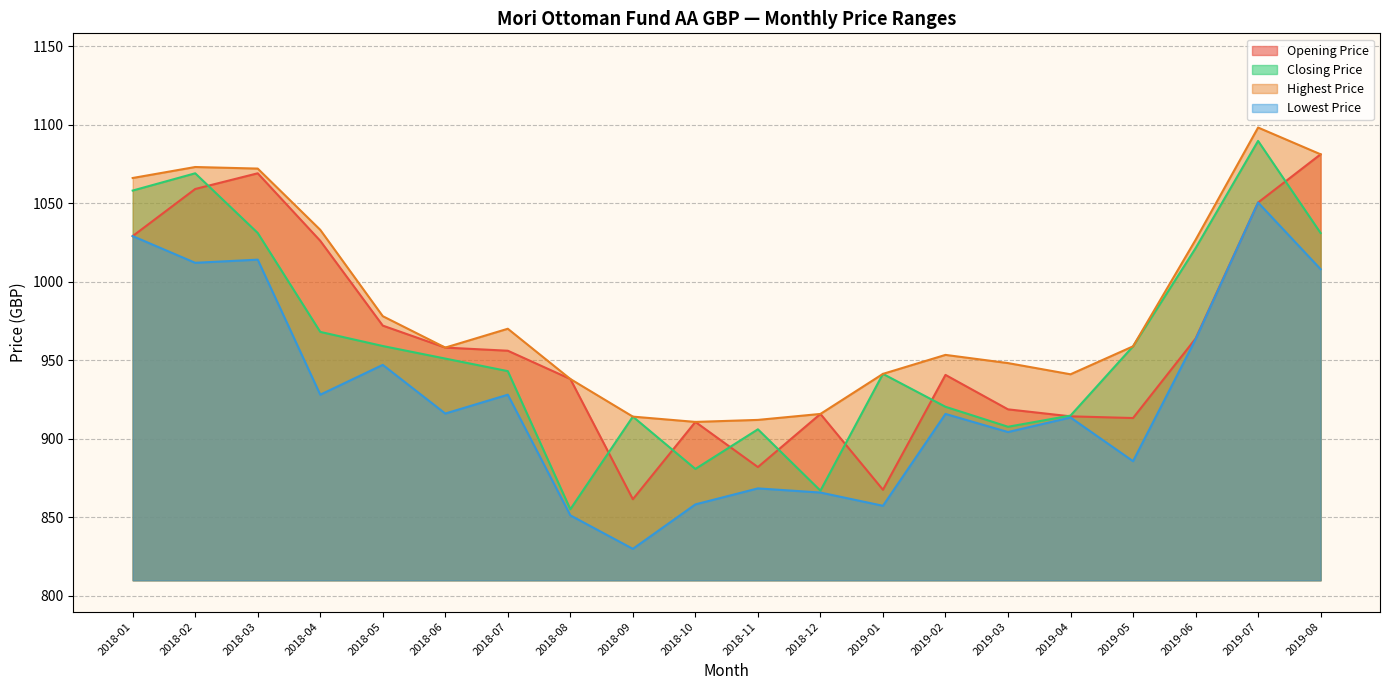

After their last crossing, which series has the higher values: Opening Price or Closing Price?

Opening Price